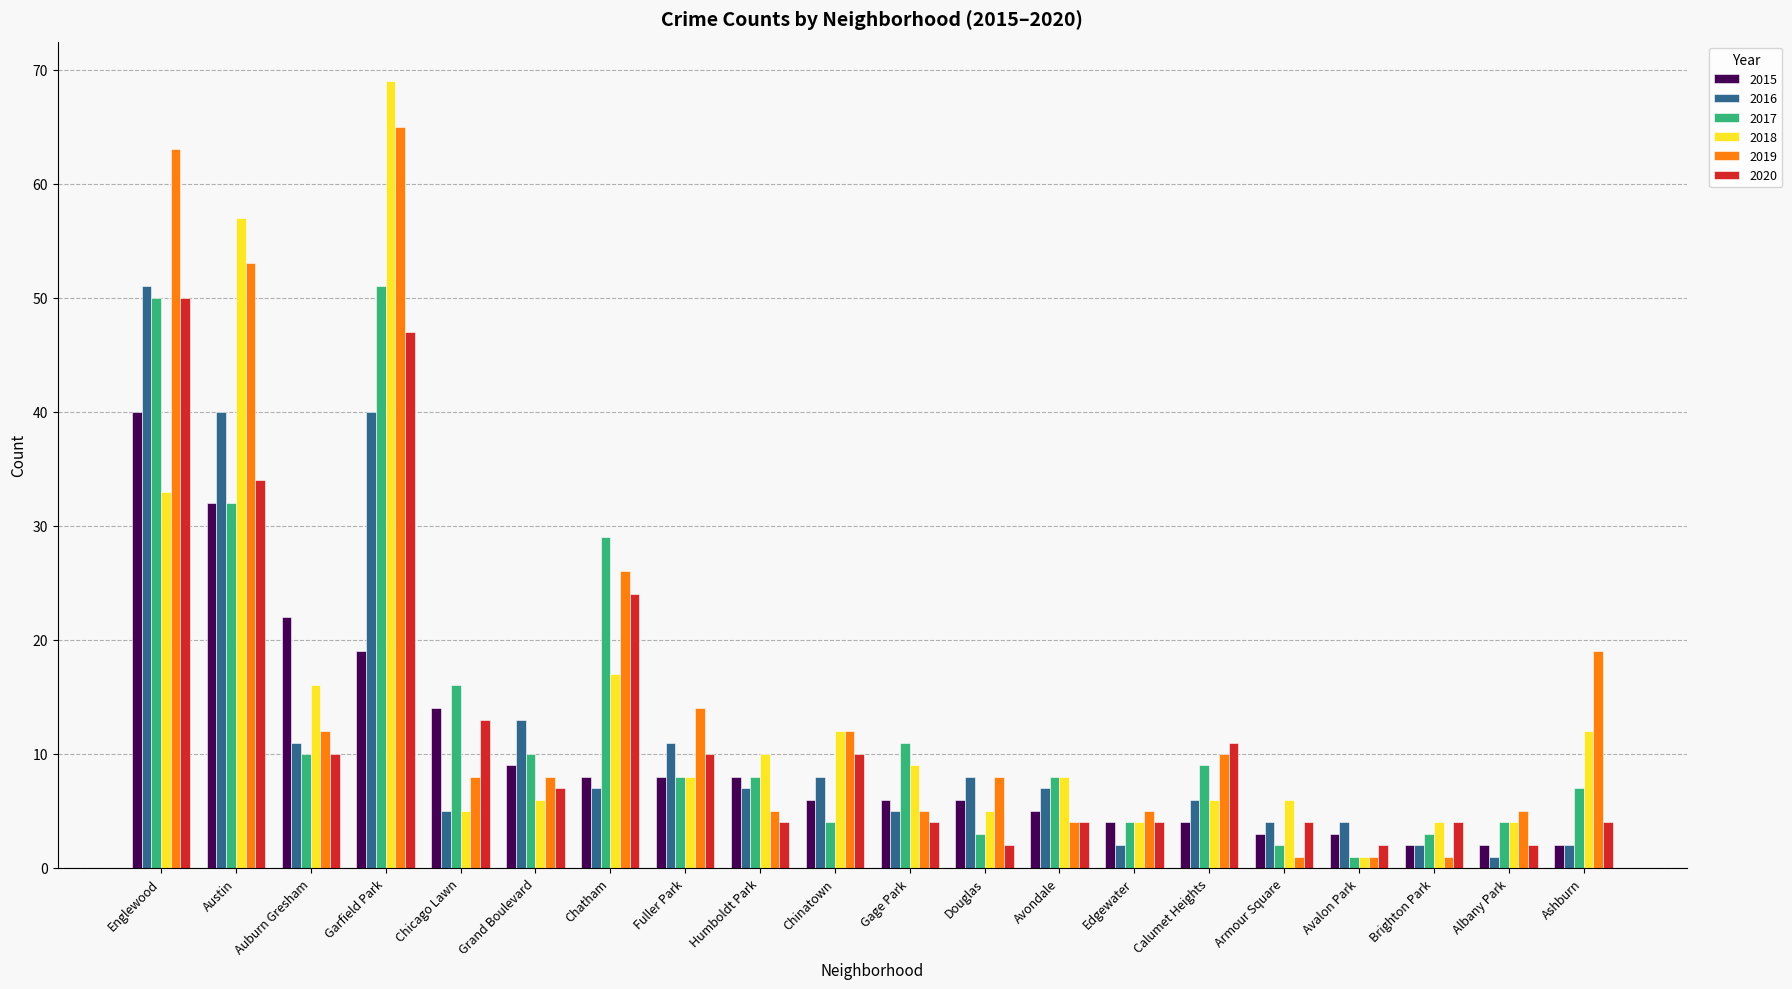

What is the value of the 2020 bar at the 4th from the left?

47